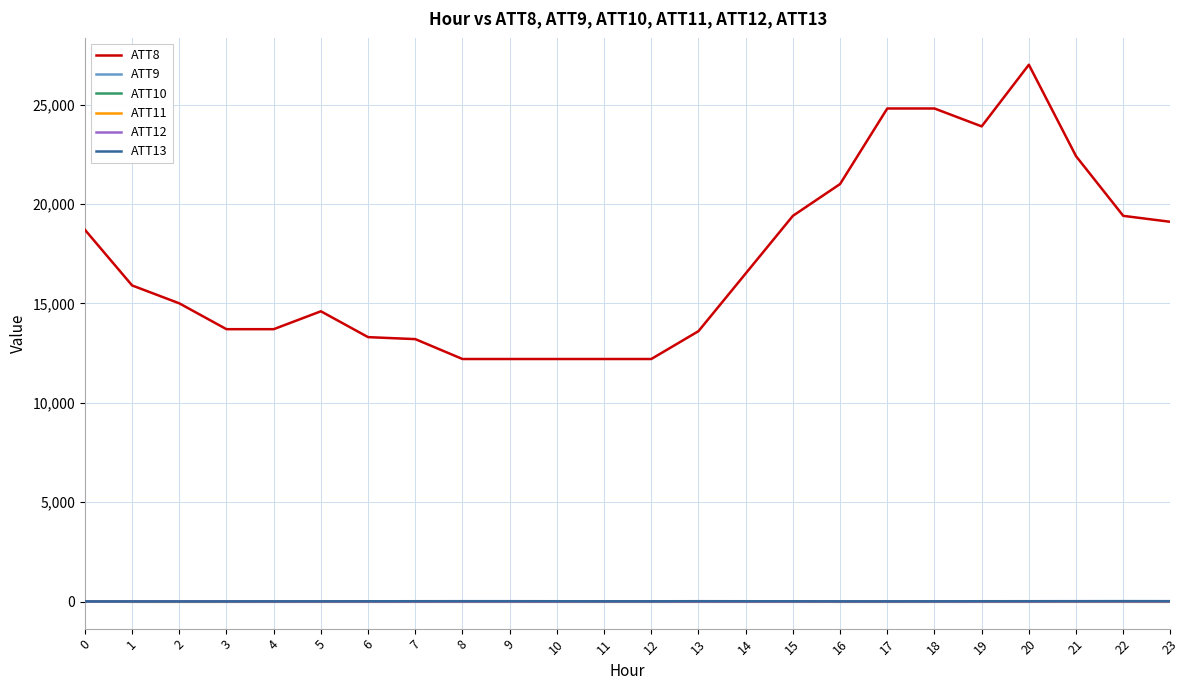

True or false: ATT8 and ATT13 cross at least once.

False